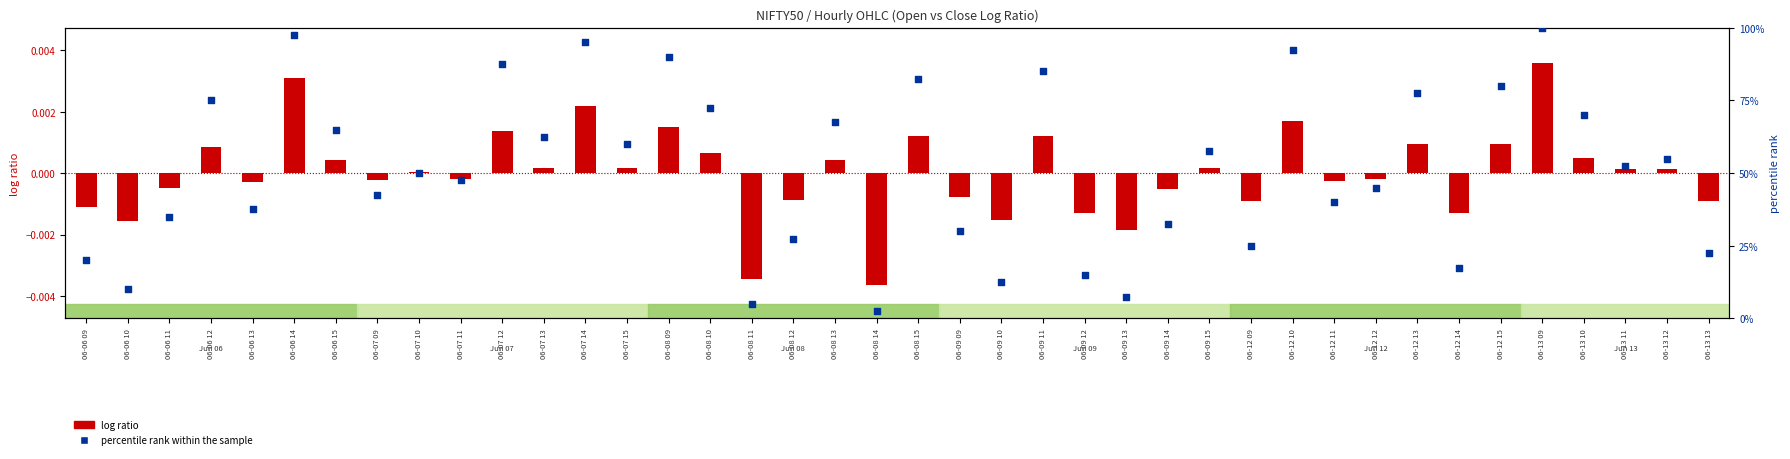

At which category is the sum across all series the highest?

06-13 09